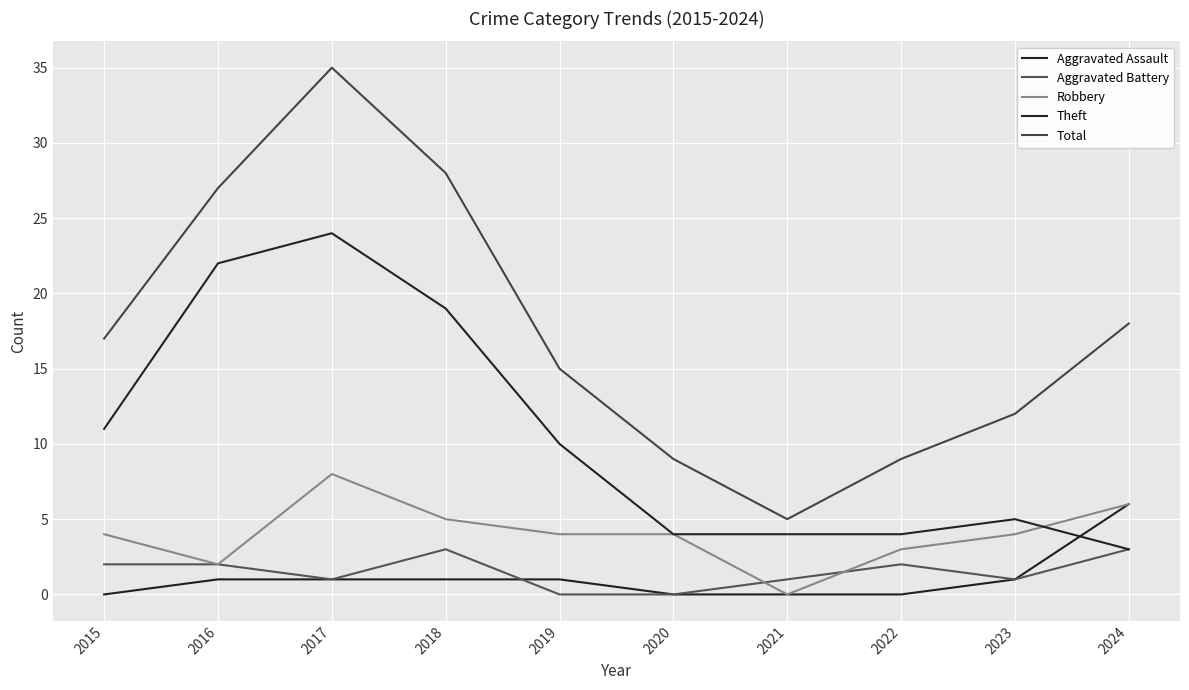

What is the difference between the second highest and second lowest values in the Aggravated Battery series?

3